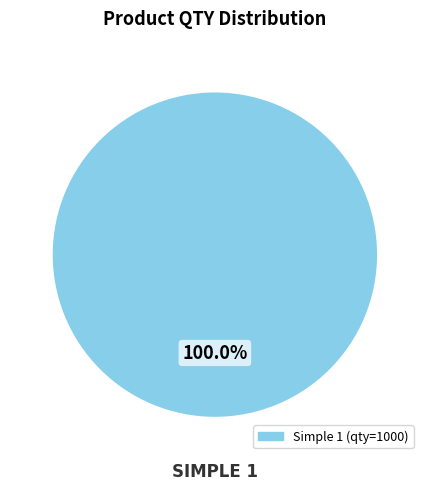

Does any single category account for the majority?

Yes